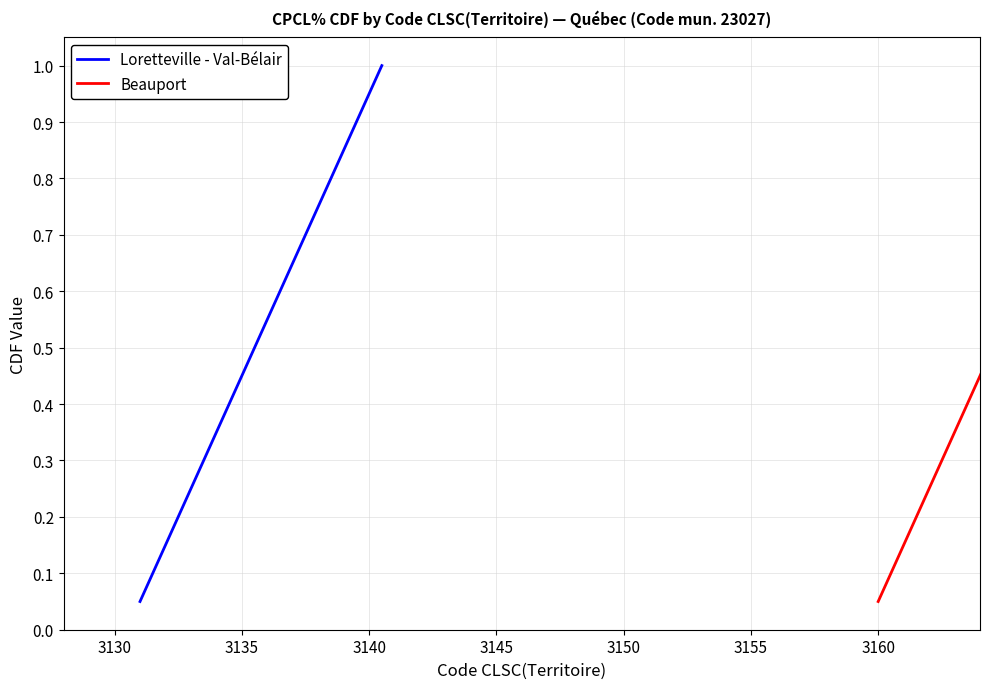

What is the lowest value of the Loretteville - Val-Bélair series?

0.1